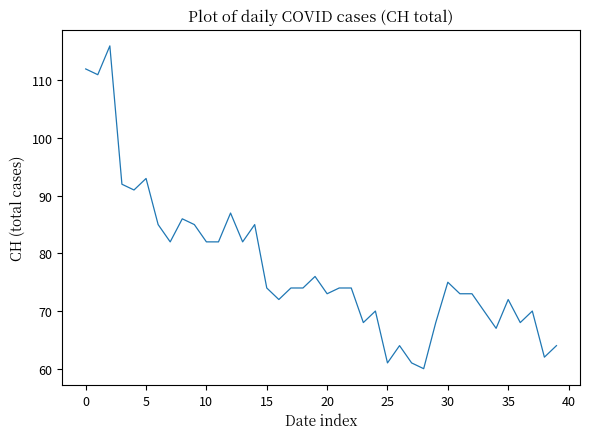

What is the difference between the maximum and minimum values?

56